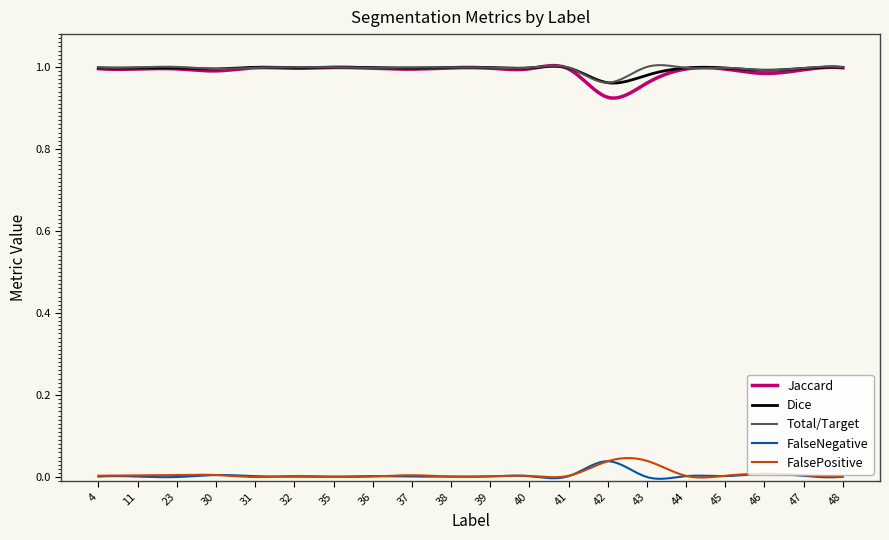

Count the number of categories in the chart.

400